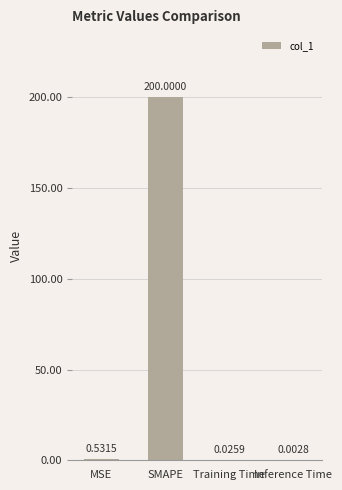

What is the sum of the values at SMAPE and Training Time?

200.0